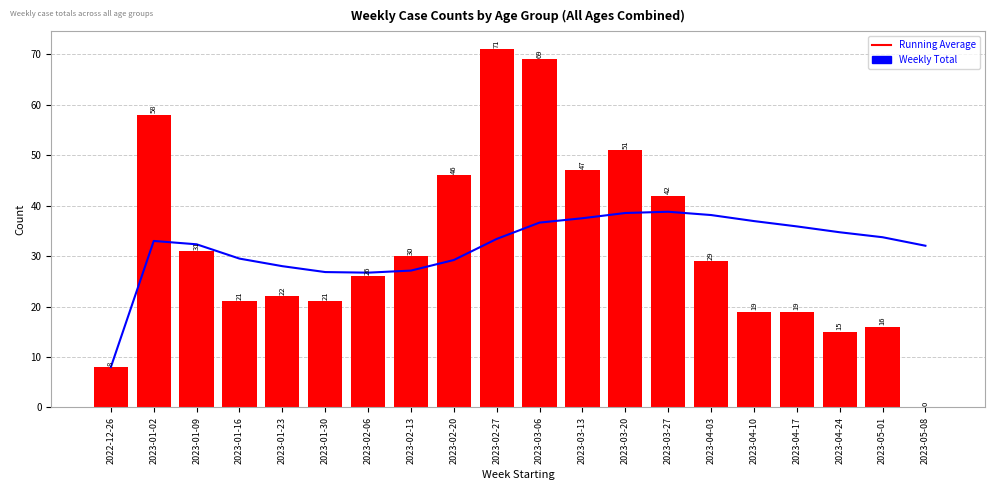

Is it true that Running Average equals 36.6 at 2023-03-06?

True